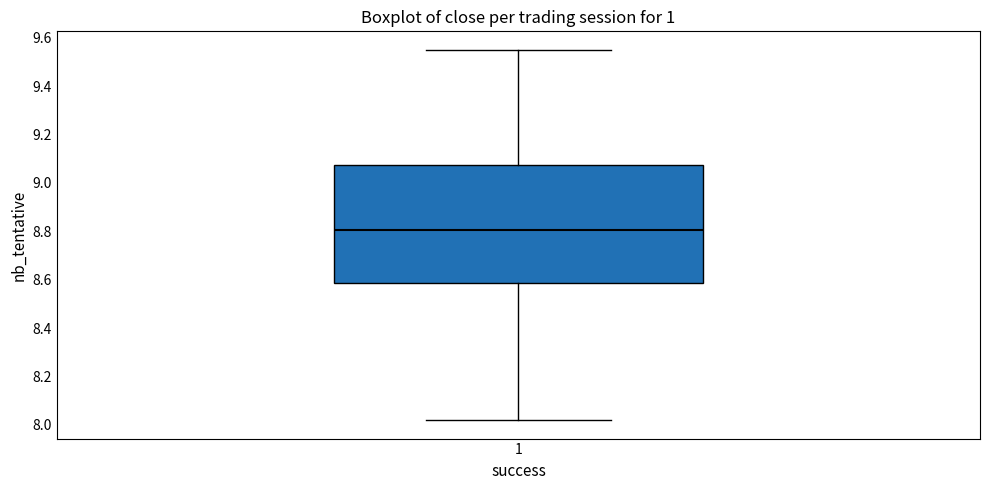

Where does the lower whisker of the box at x = 1 end on the y-axis? The values are not printed on the chart, so give them approximately, as read against the axis.

8.02